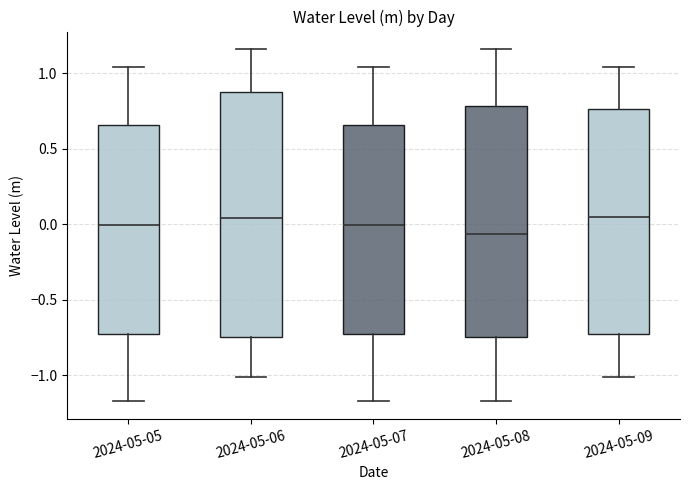

Where does the upper whisker of the box for 2024-05-08 end on the y-axis? The values are not printed on the chart, so give them approximately, as read against the axis.

1.15